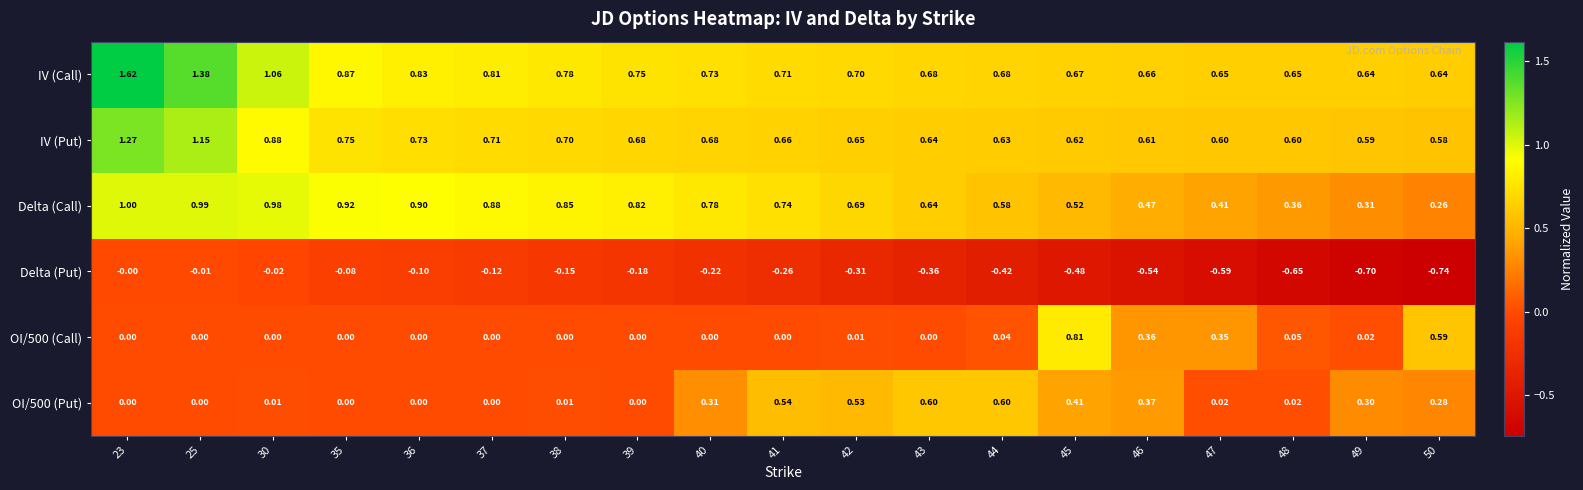

Which series has the largest total across all categories?

IV (Call)